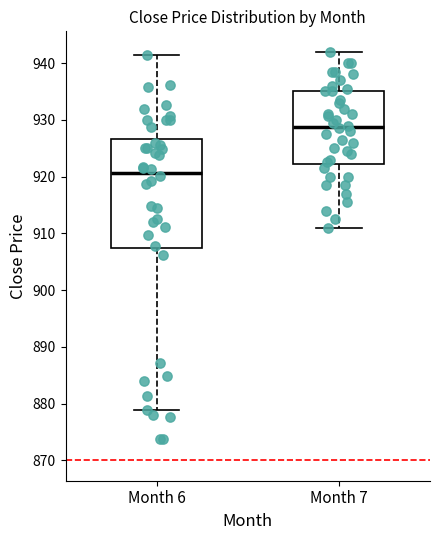

Where does the upper whisker of the box for Month 7 end on the y-axis? The values are not printed on the chart, so give them approximately, as read against the axis.

942